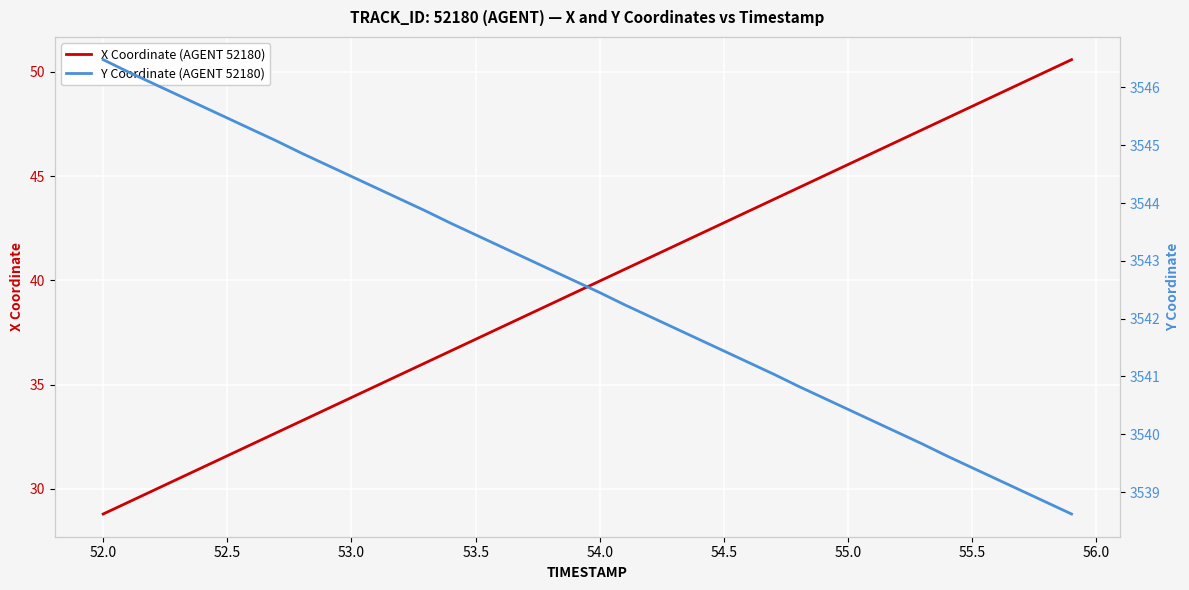

Reading right to left, what are all the values shown in this chart?

X Coordinate (AGENT 52180): 50.6	50.0	49.5	48.9	48.4	47.8	47.2	46.7	46.1	45.6	45.0	44.4	43.9	43.3	42.8	42.2	41.6	41.1	40.5	40.0	39.4	38.9	38.3	37.7	37.2	36.6	36.1	35.5	34.9	34.4	33.8	33.3	32.7	32.1	31.6	31.0	30.5	29.9	29.3	28.8
Y Coordinate (AGENT 52180): 3538.6	3538.8	3539.0	3539.2	3539.4	3539.6	3539.8	3540.0	3540.2	3540.4	3540.6	3540.8	3541.0	3541.2	3541.4	3541.6	3541.8	3542.0	3542.2	3542.4	3542.7	3542.8	3543.1	3543.2	3543.4	3543.7	3543.9	3544.1	3544.3	3544.5	3544.7	3544.9	3545.1	3545.3	3545.5	3545.7	3545.9	3546.1	3546.3	3546.5